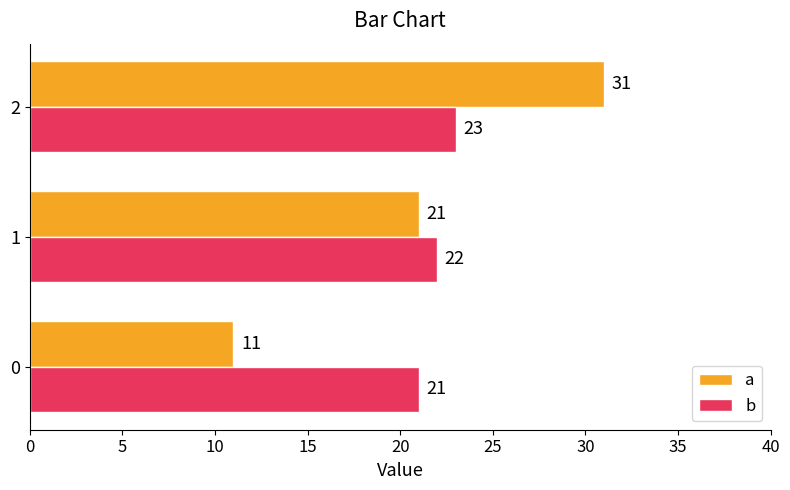

The b series shows 9 at 2. True or false?

False